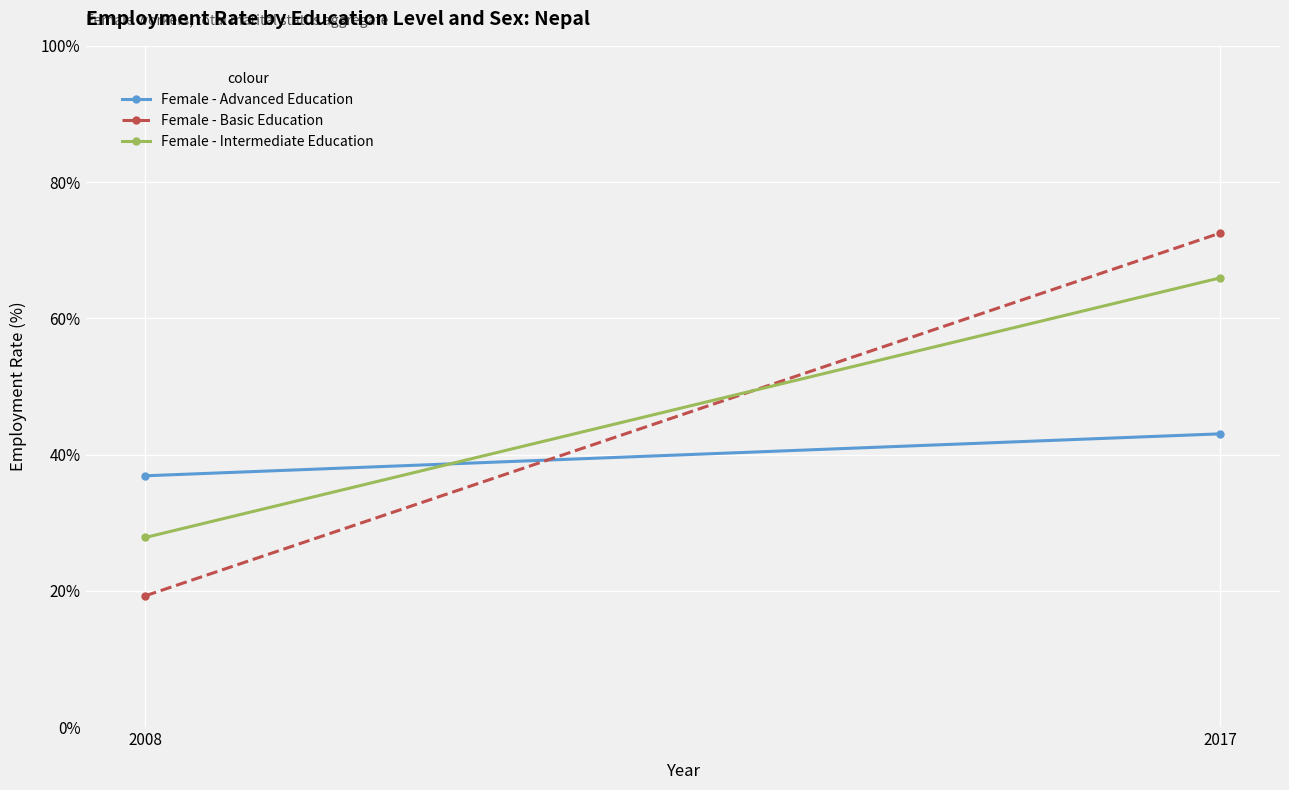

Where does the Female - Basic Education series first go above 72?

2017